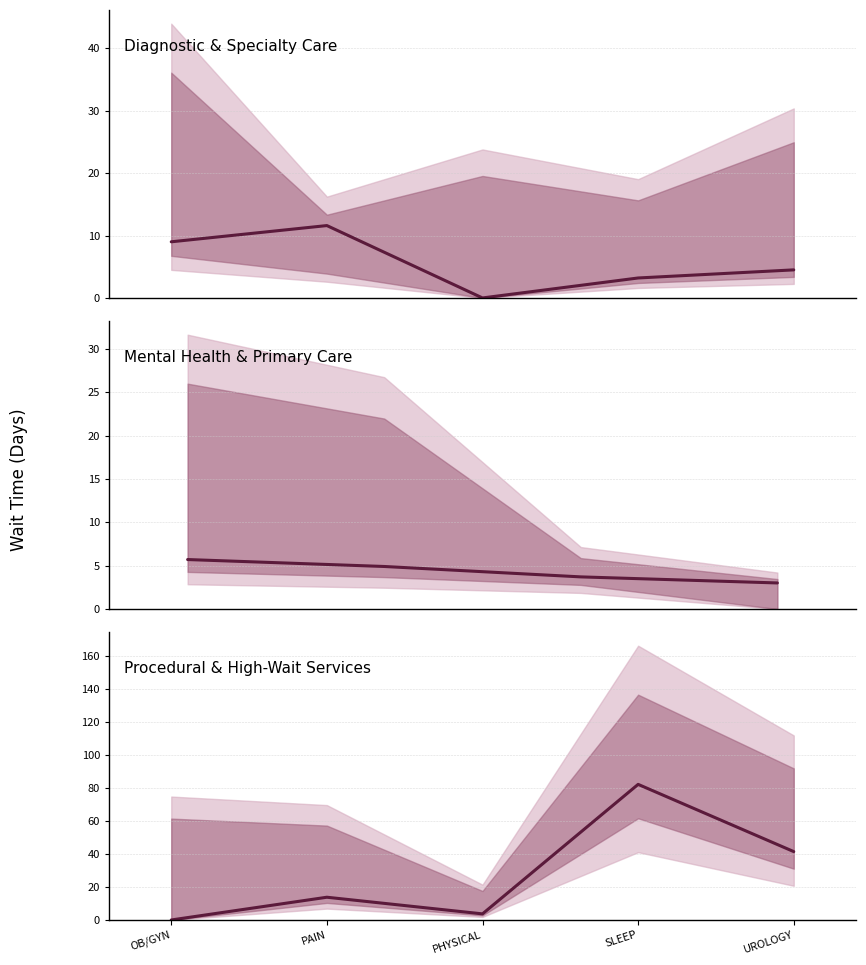

What is the greatest value displayed?

82.3